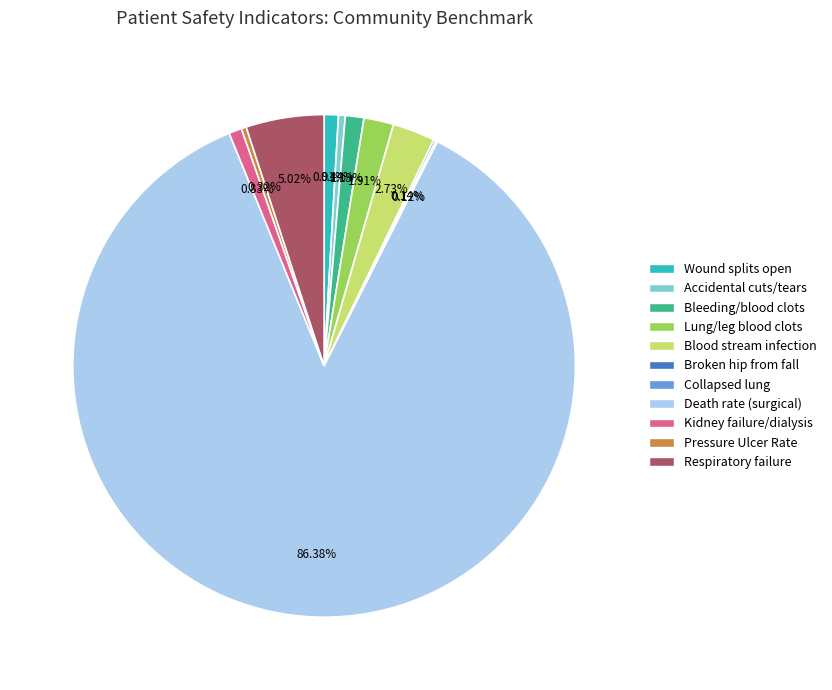

Is there any slice that represents more than half of the pie?

Yes